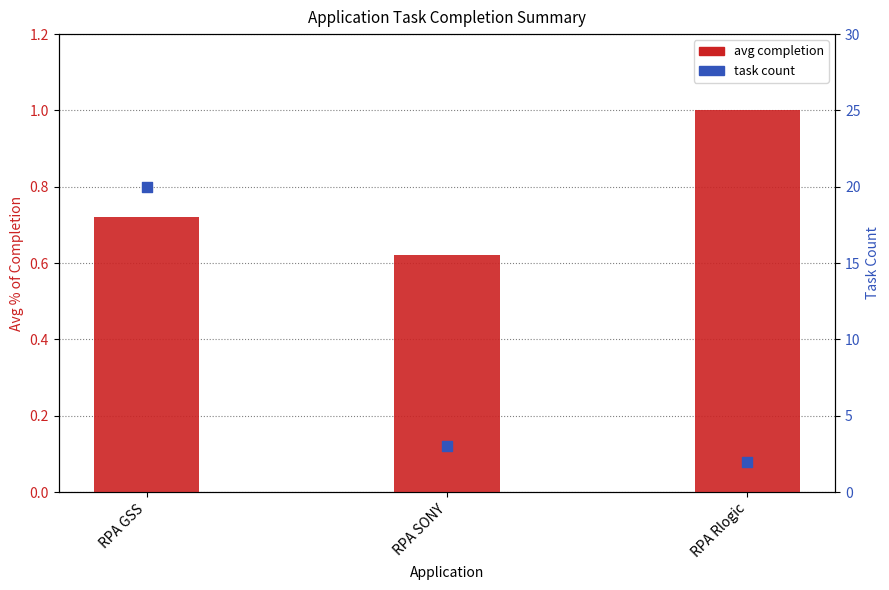

At how many categories does at least one series exceed 14?

1